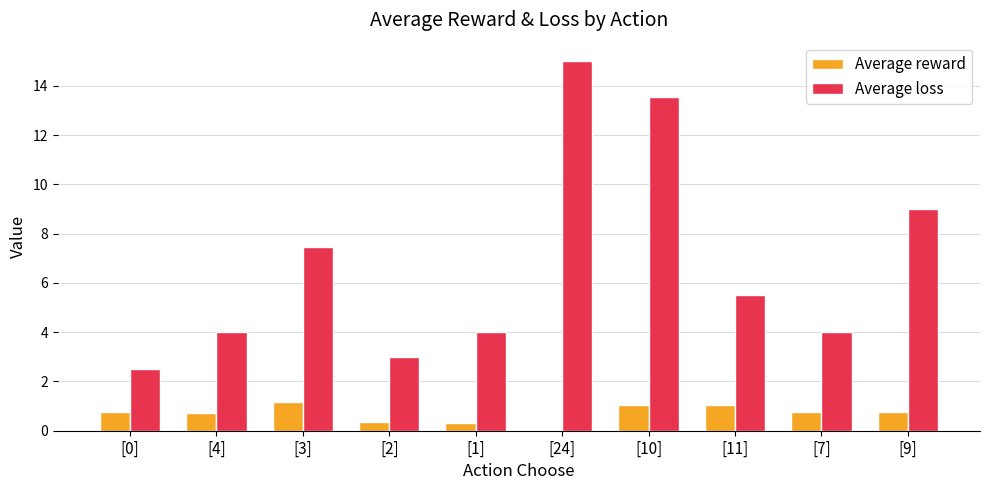

Which label corresponds to the largest value in the chart?

[24]